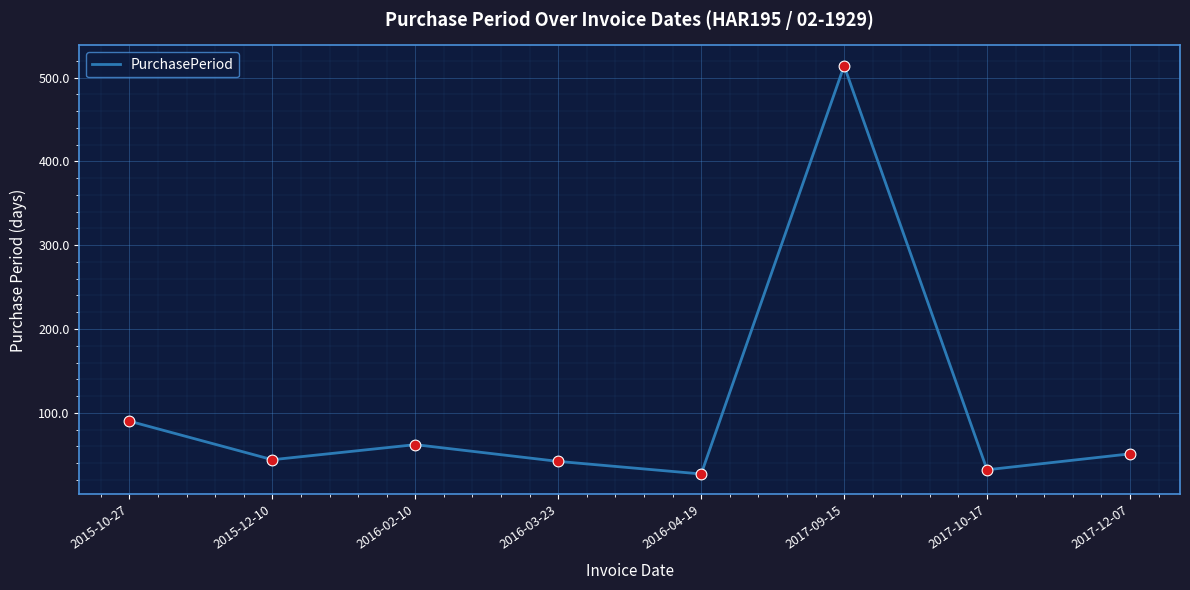

What is the change in value from 2015-12-10 to 2017-09-15?

+470